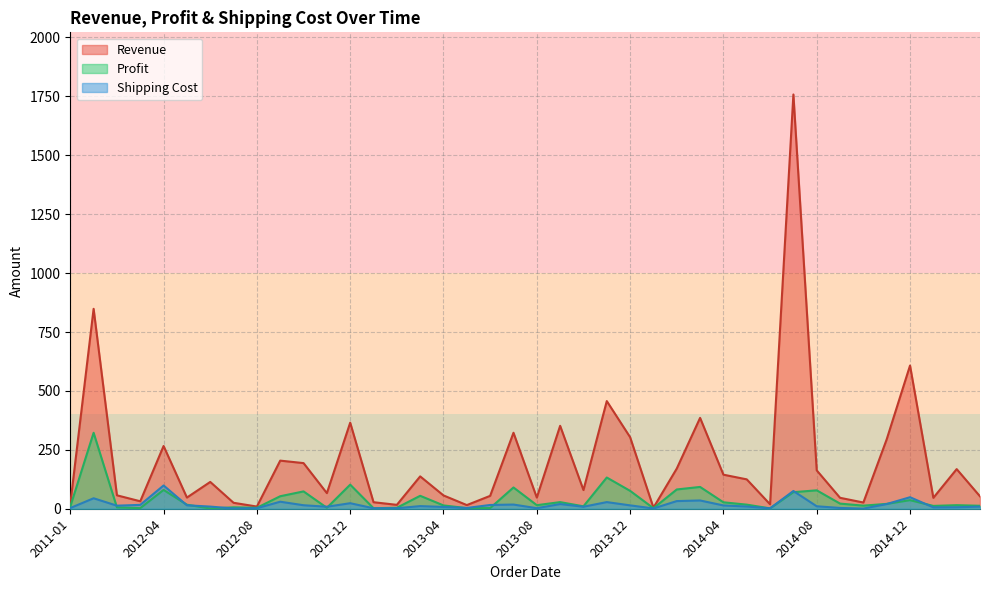

What is the value of the Profit point at the 2nd from the left?

322.3